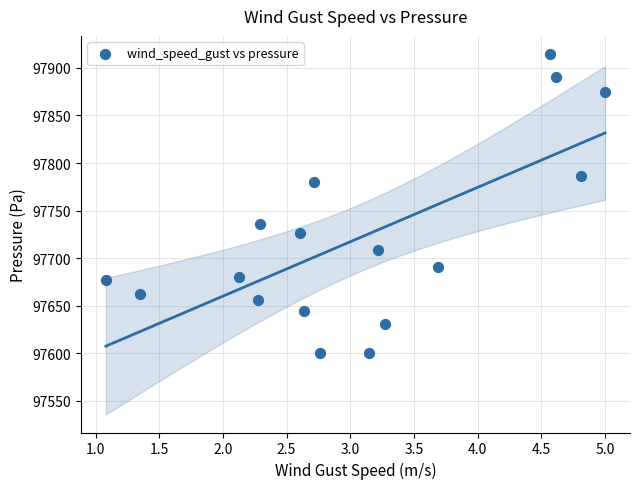

What is the range of X values (max minus min)?

3.9